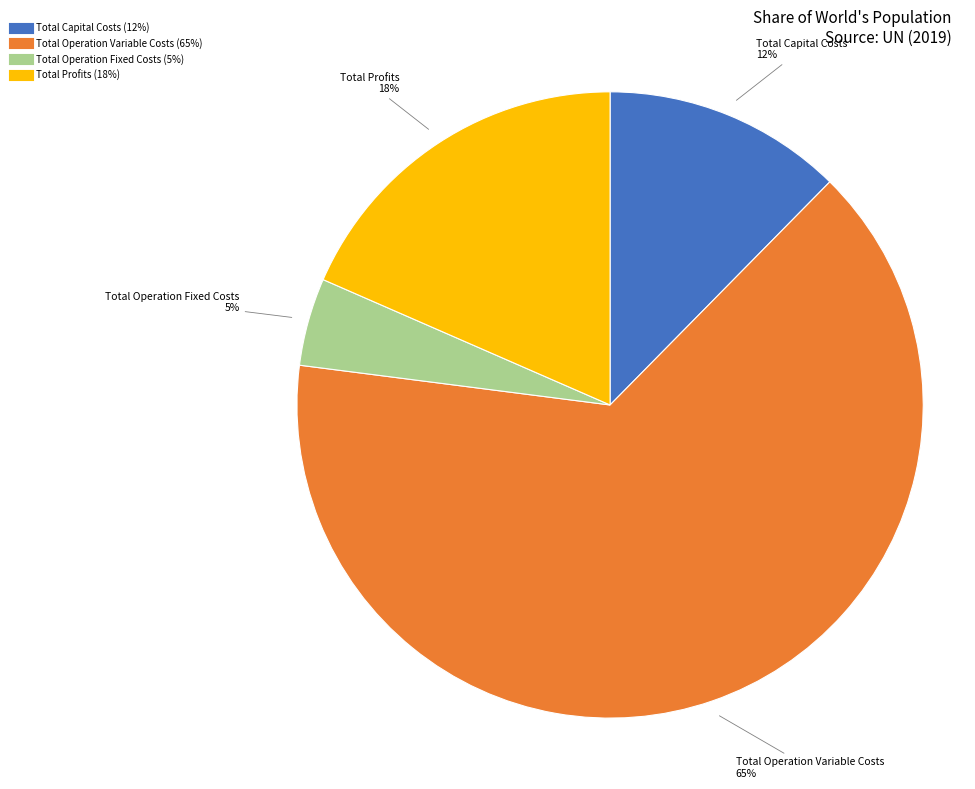

Do Total Capital Costs and Total Operation Fixed Costs together represent more than half of the pie?

No